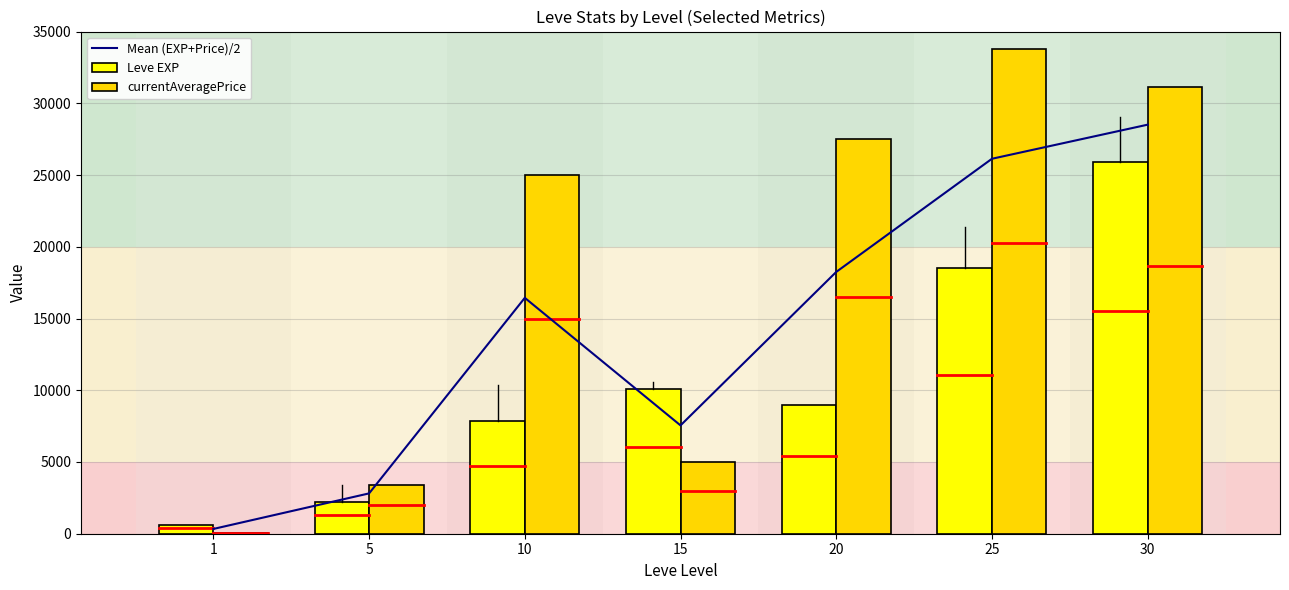

Is it true that Mean (EXP+Price)/2 equals 1390.8 at 5?

False